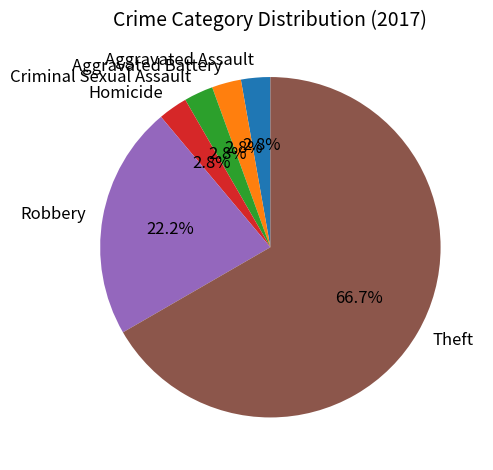

To the nearest percent, what percentage of the pie is Homicide?

3%